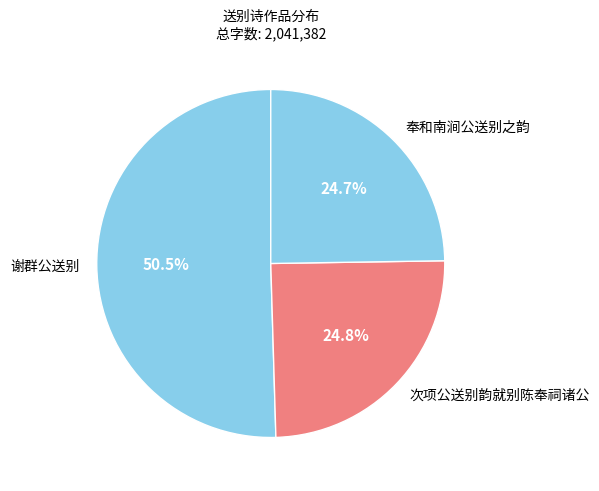

What is the ratio of the value at 谢群公送别 to the value at 次项公送别韵就别陈奉祠诸公?

2.0